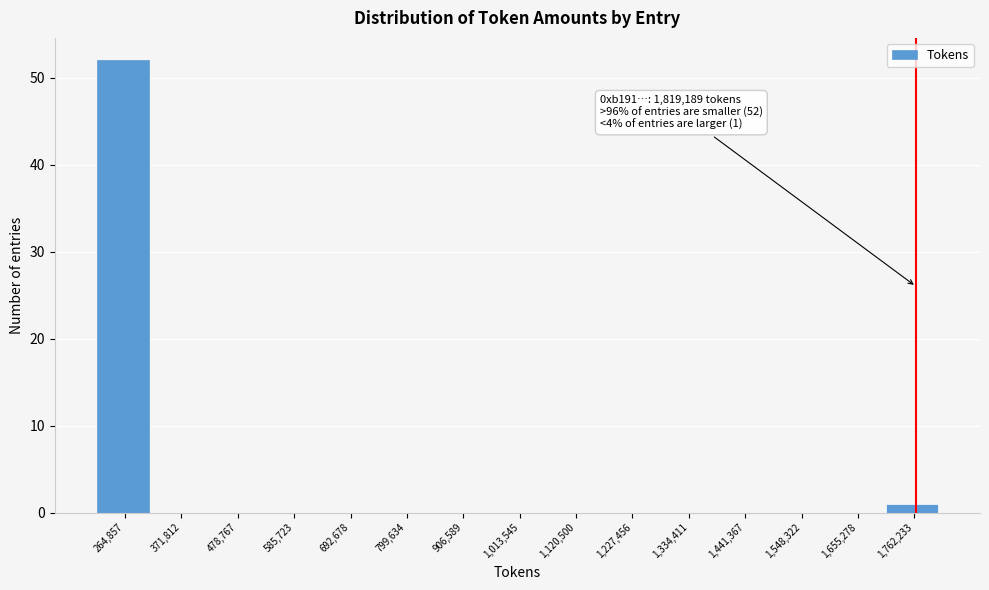

Reading right to left, transcribe all the data shown in this chart.

1,762,233=1	1,655,278=0	1,548,322=0	1,441,367=0	1,334,411=0	1,227,456=0	1,120,500=0	1,013,545=0	906,589=0	799,634=0	692,678=0	585,723=0	478,767=0	371,812=0	264,857=52